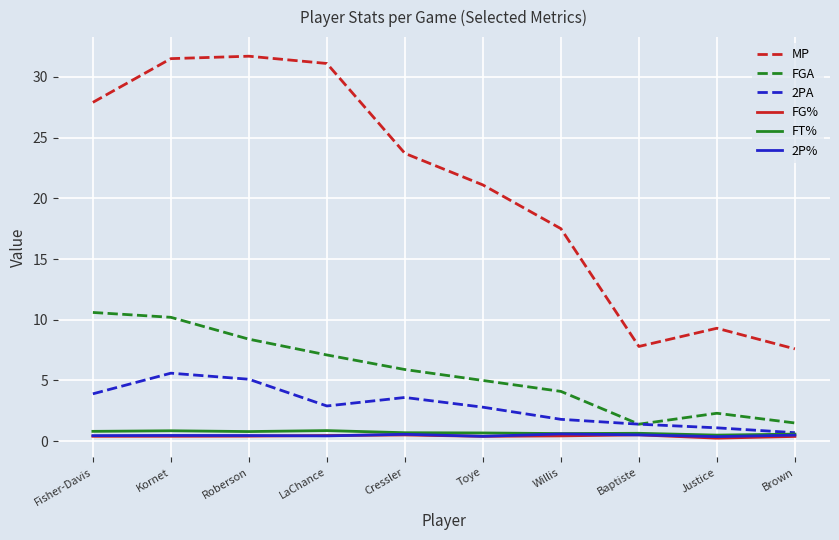

True or false: FG% and FGA cross at least once.

False